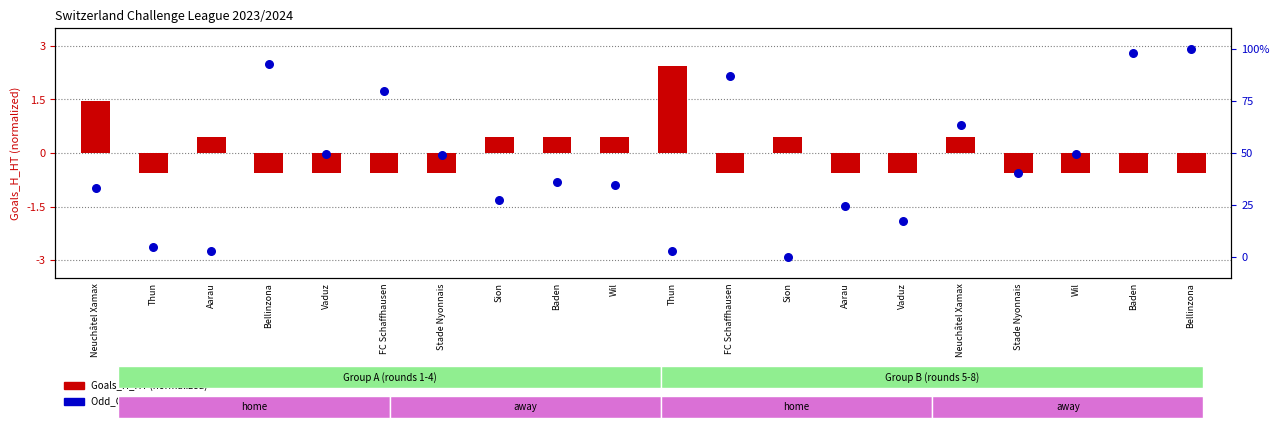

Which series has the widest spread of Y values?

Odd_Corners_H (percentile)